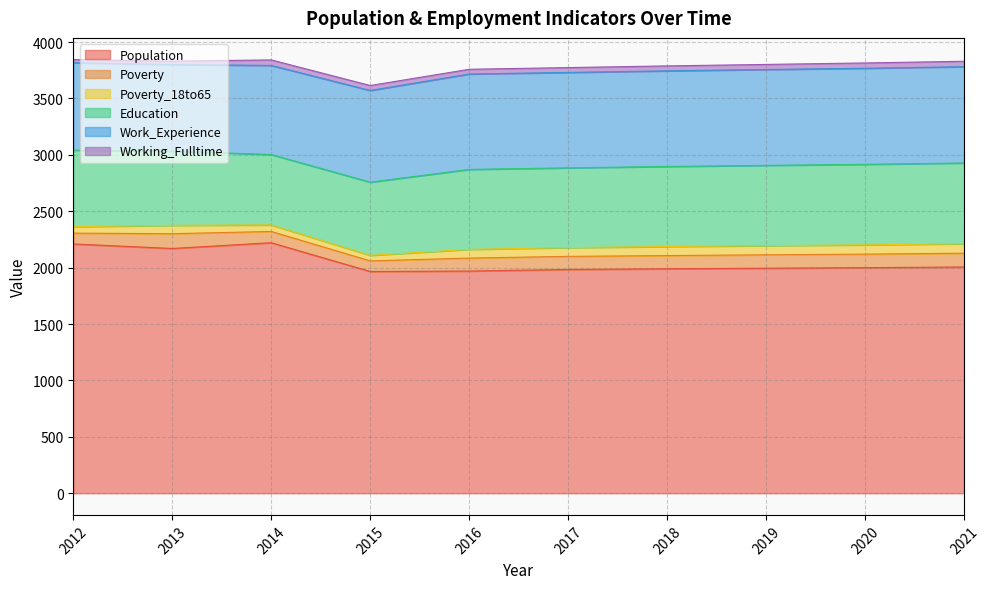

Reading left to right, transcribe all the data shown in this chart.

Population: 2012=2210	2013=2170	2014=2221	2015=1966	2016=1970	2017=1984	2018=1990	2019=1995	2020=2000	2021=2006
Poverty: 2012=96	2013=131	2014=100	2015=94	2016=115	2017=116	2018=117	2019=119	2020=120	2021=122
Poverty_18to65: 2012=57	2013=74	2014=58	2015=49	2016=77	2017=78	2018=80	2019=81	2020=82	2021=84
Education: 2012=679	2013=658	2014=624	2015=649	2016=709	2017=707	2018=710	2019=712	2020=714	2021=716
Work_Experience: 2012=775	2013=768	2014=790	2015=813	2016=846	2017=846	2018=848	2019=850	2020=852	2021=854
Working_Fulltime: 2012=28	2013=30	2014=49	2015=44	2016=42	2017=43	2018=44	2019=45	2020=47	2021=48